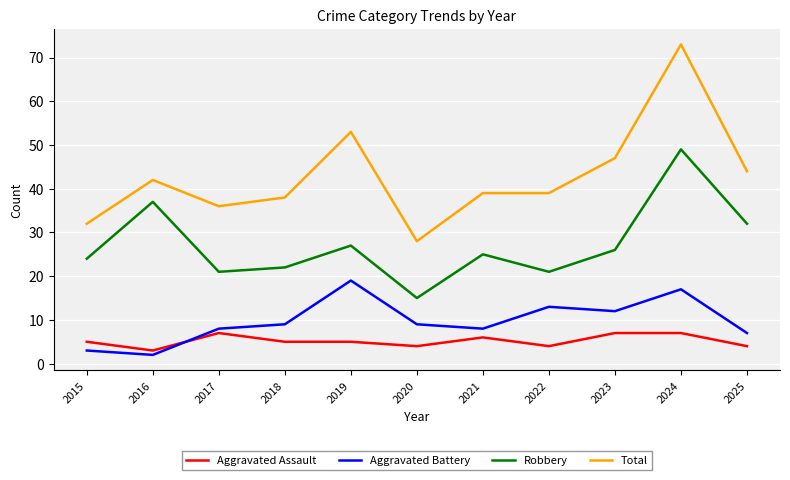

True or false: Total and Robbery intersect in this chart.

False